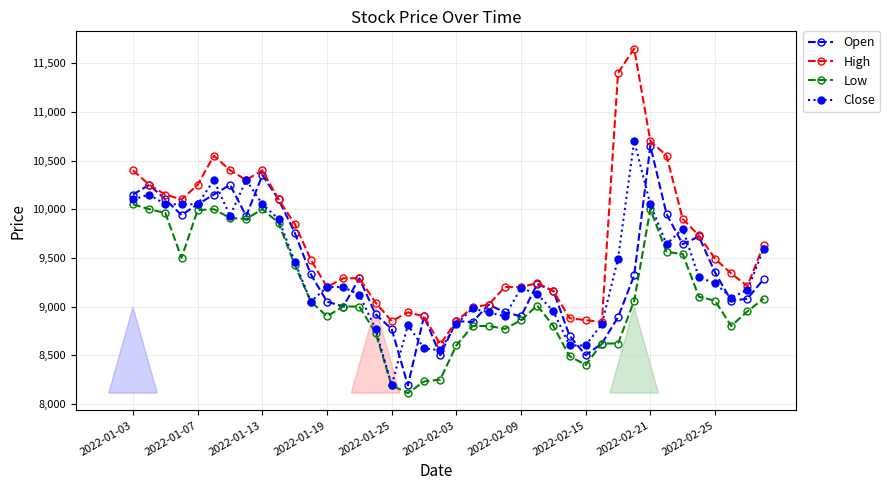

True or false: Low and High intersect in this chart.

False